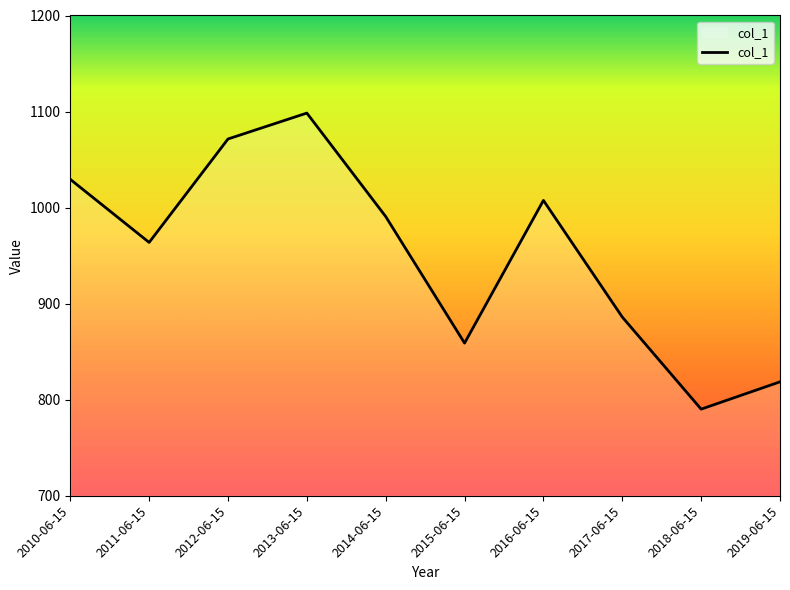

Reading left to right, what are all the values shown in this chart?

1029.4	963.7	1071.4	1098.4	990.7	858.9	1007.5	886.0	790.1	818.6